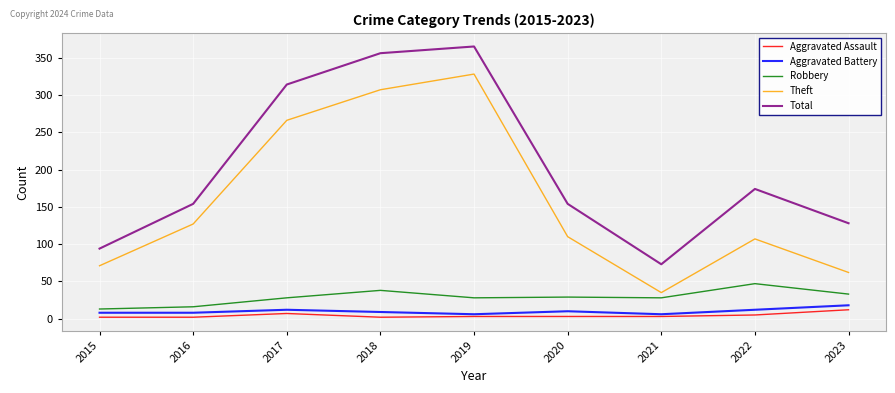

What is the maximum value shown in the chart?

365